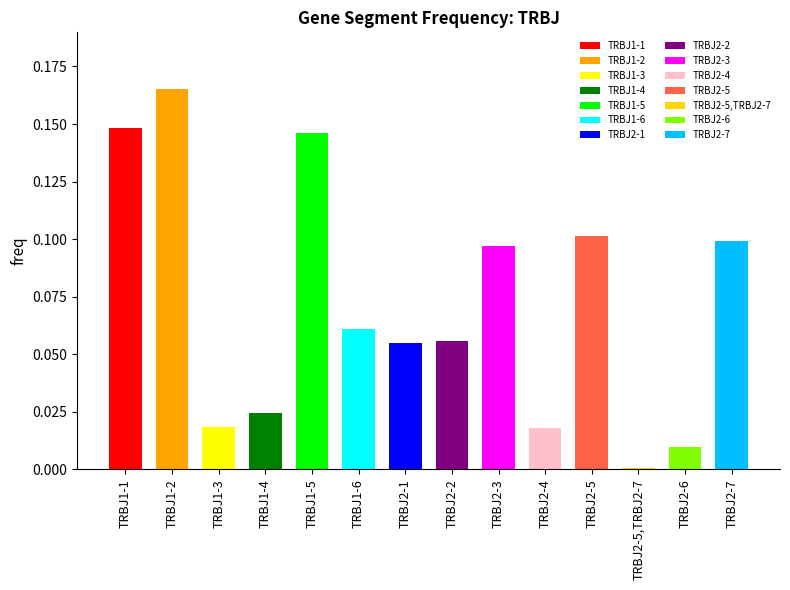

Reading right to left, list all the values displayed in this chart.

0.1	0.0	0.0	0.1	0.0	0.1	0.1	0.1	0.1	0.1	0.0	0.0	0.2	0.1